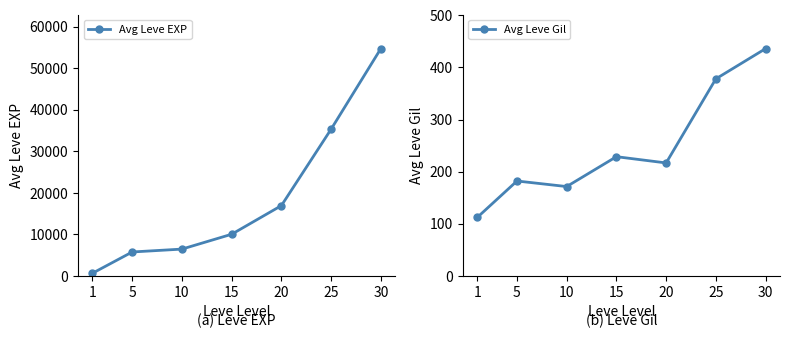

Is it true that Avg Leve EXP equals 4231.5 at 10?

False